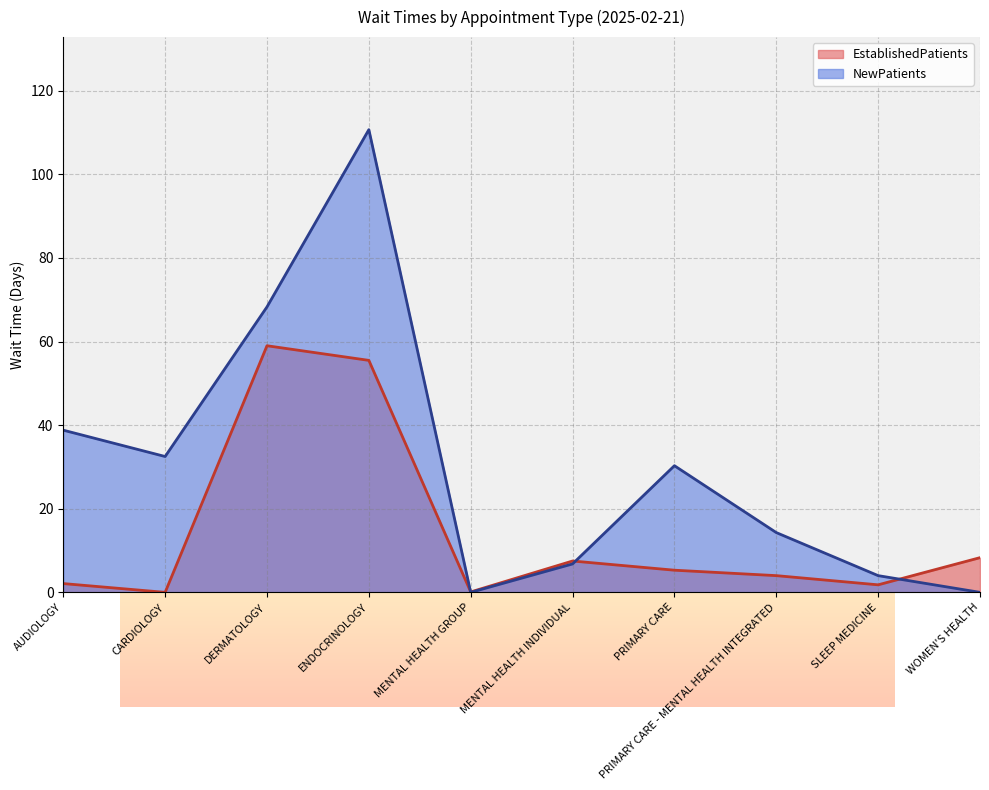

What is the difference between the second highest and second lowest values in the NewPatients series?

68.3